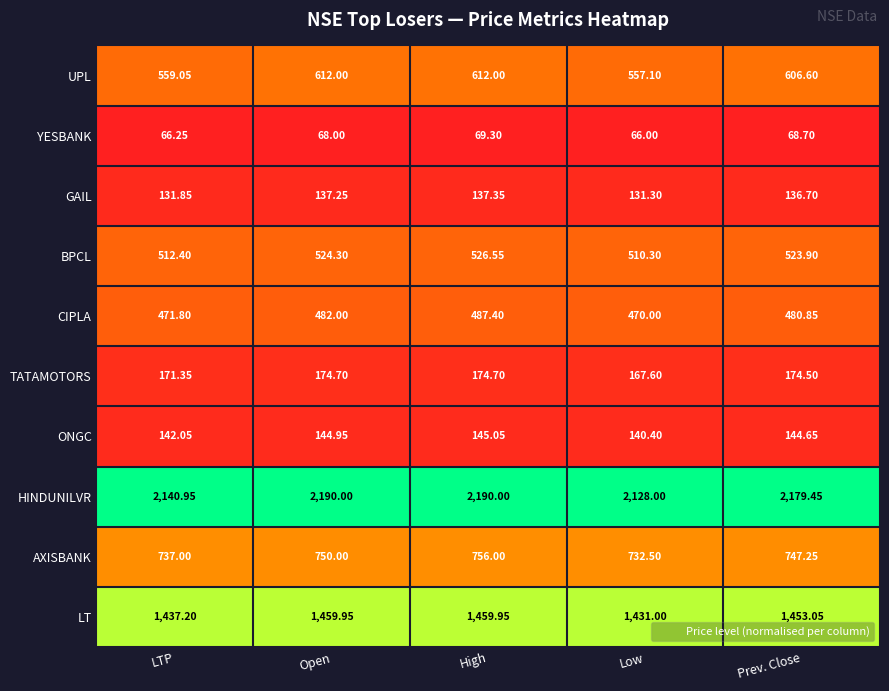

Count the number of categories in the chart.

5